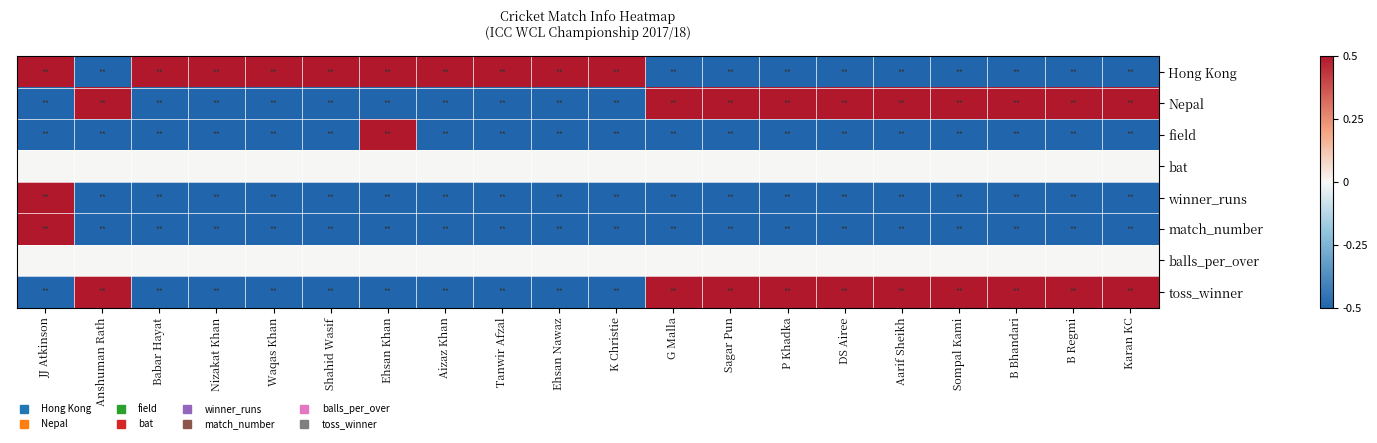

At how many categories does at least one series exceed 0?

20